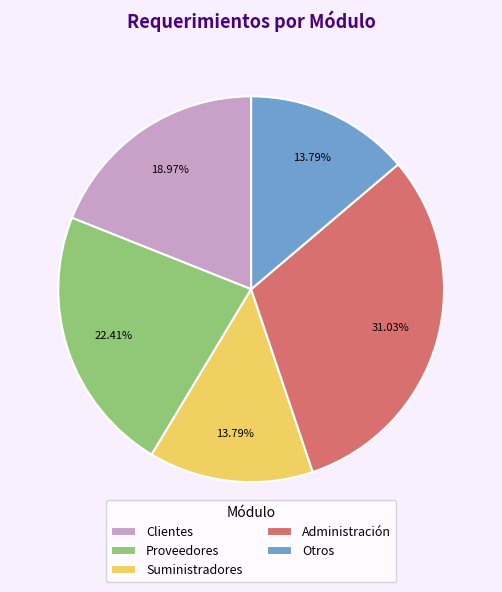

What is the largest slice in the pie chart?

Administración